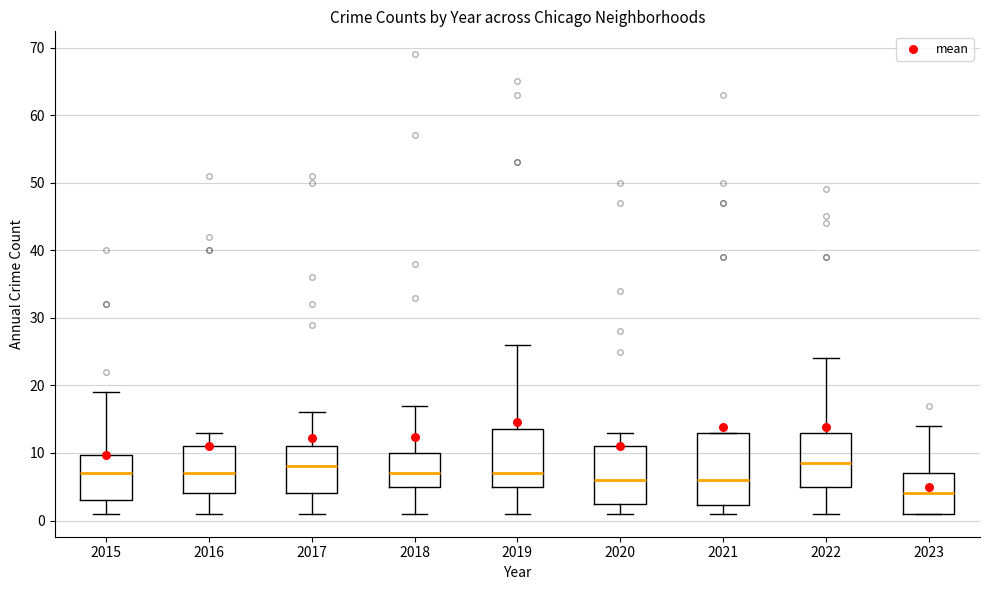

Reading left to right, read every box against the y-axis: the position of its median line, the range the box covers, and the ends of its whiskers. The values are not printed on the chart, so give them approximately, as read against the axis.

2015: median 7, box 3 to 10, whiskers 1 to 19
2016: median 7, box 4 to 11, whiskers 1 to 13
2017: median 8, box 4 to 11, whiskers 1 to 16
2018: median 7, box 5 to 10, whiskers 1 to 17
2019: median 7, box 5 to 14, whiskers 1 to 26
2020: median 6, box 3 to 11, whiskers 1 to 13
2021: median 6, box 2 to 13, whiskers 1 to 13
2022: median 9, box 5 to 13, whiskers 1 to 24
2023: median 4, box 1 to 7, whiskers 1 to 14